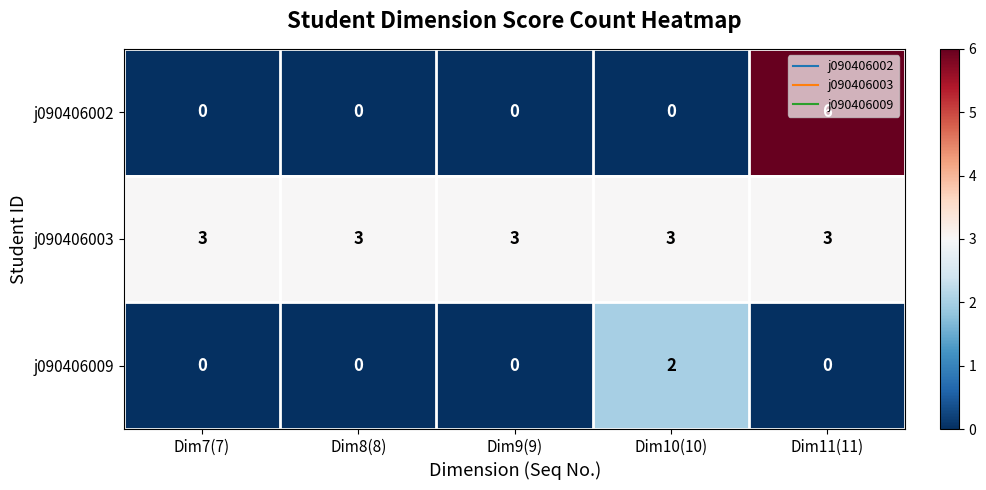

How many j090406002 values are between 0 and 1?

4